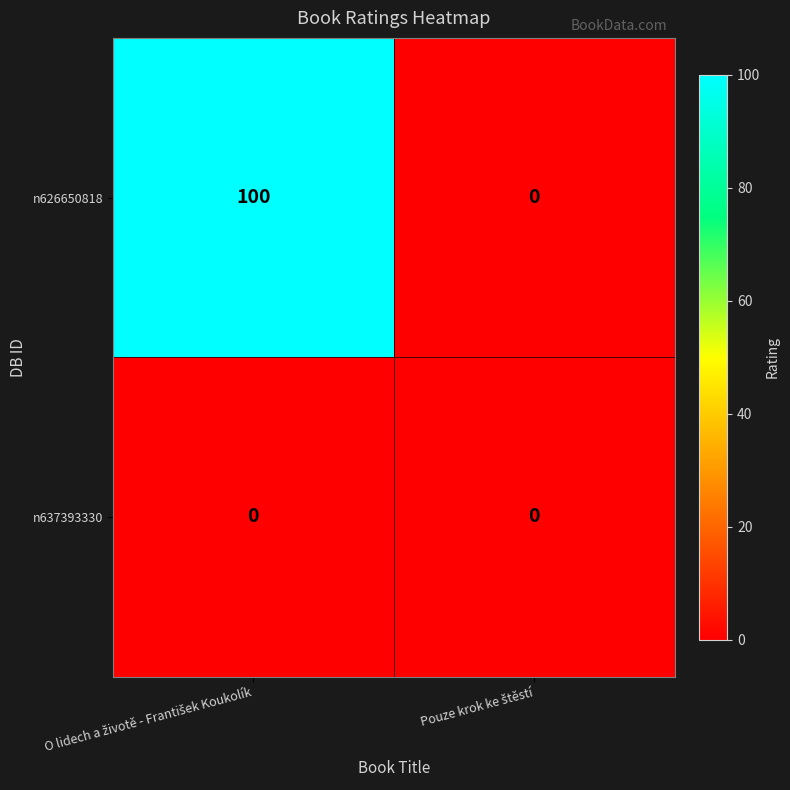

What is the difference between the maximum and minimum values in the n626650818 series?

100